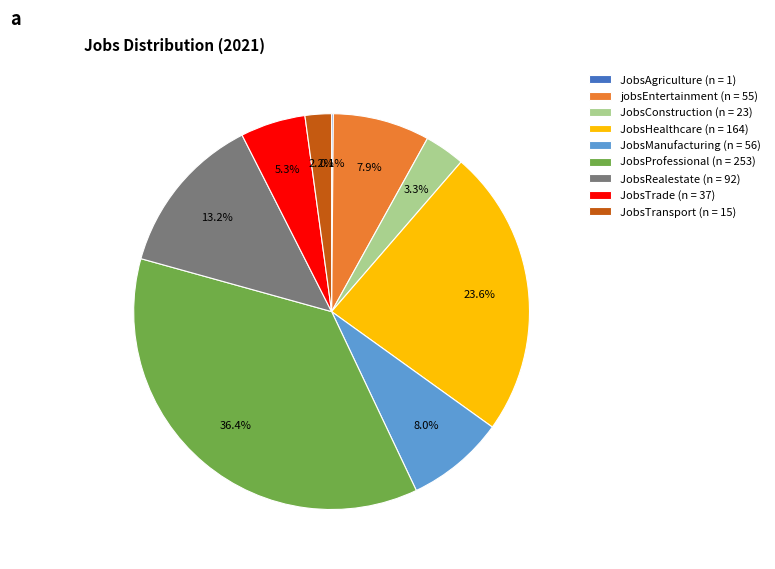

Is it true that JobsManufacturing is 8% of the pie?

True